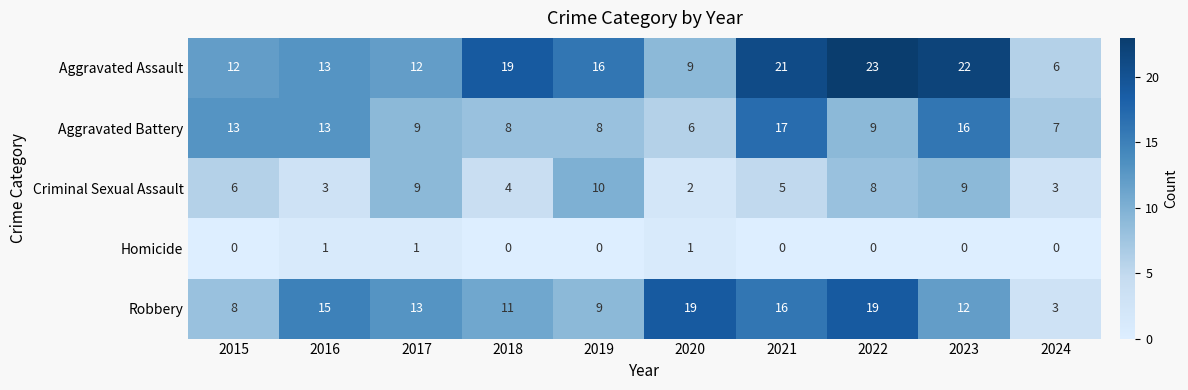

Read the Aggravated Assault value at 2024, to the nearest 10.

10